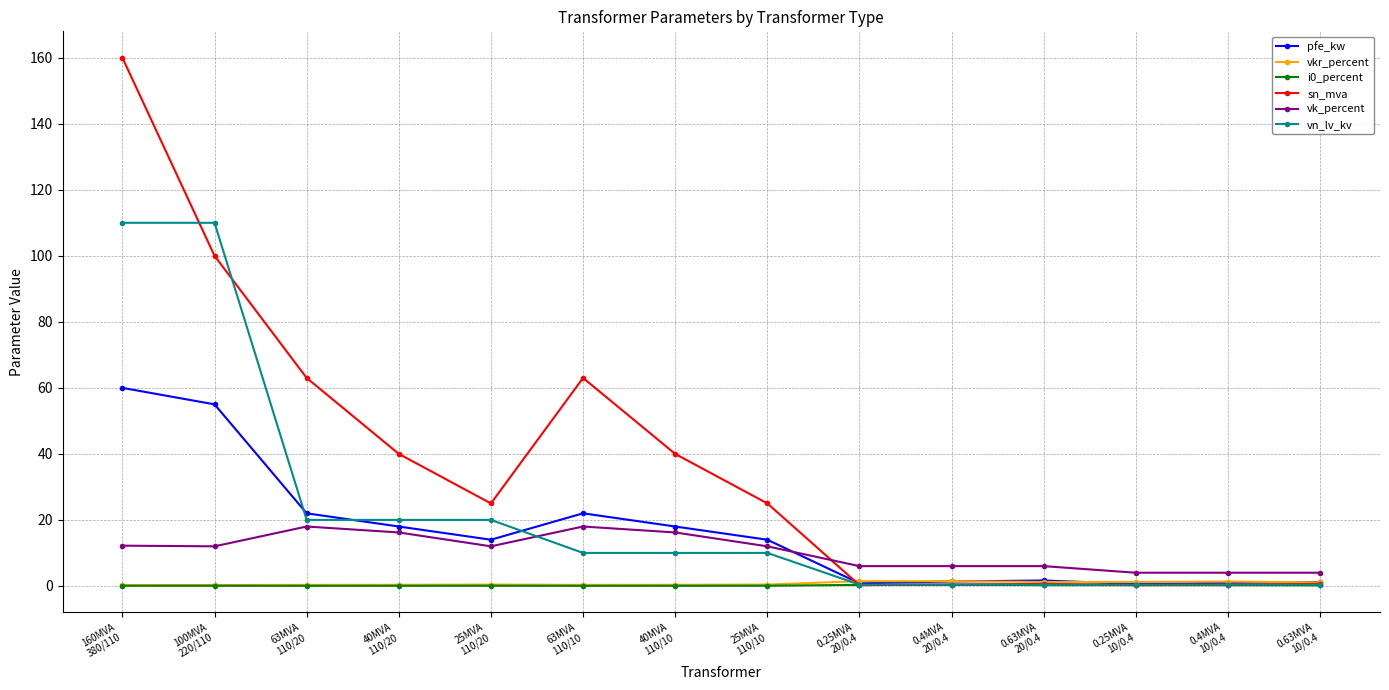

What is the spread (max minus min) of values at 63MVA
110/20?

63.0